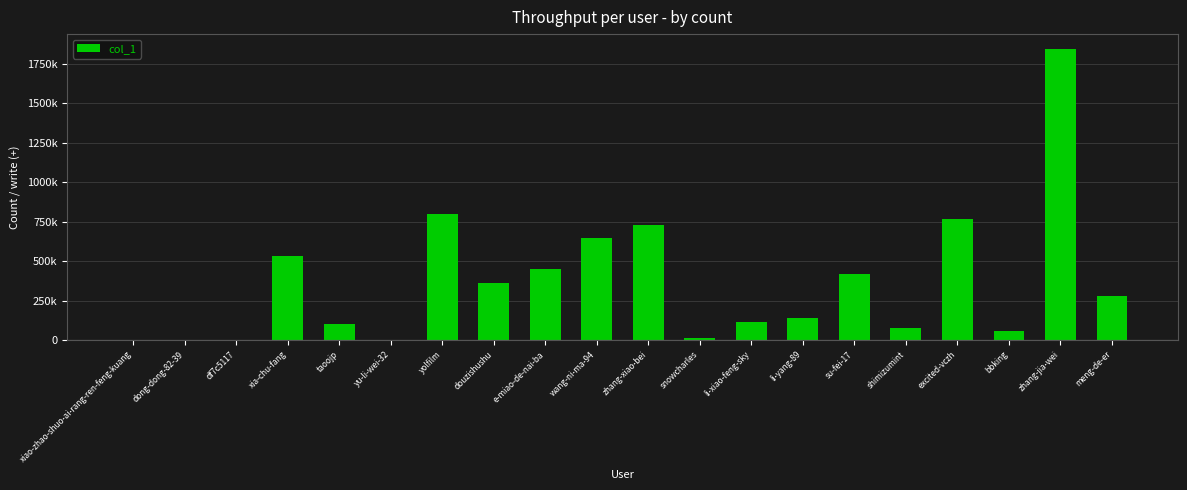

Is it true that the value at taoojp is 132523?

False